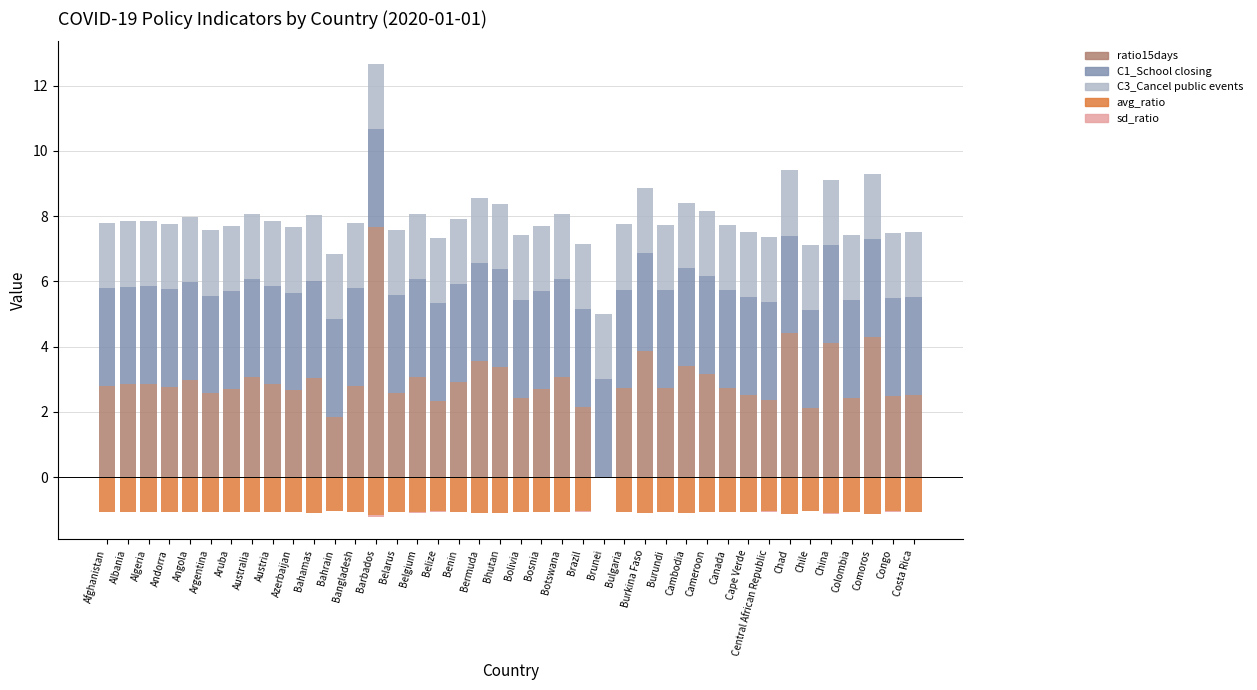

What is the label of the 13th bar from the right?

Burundi